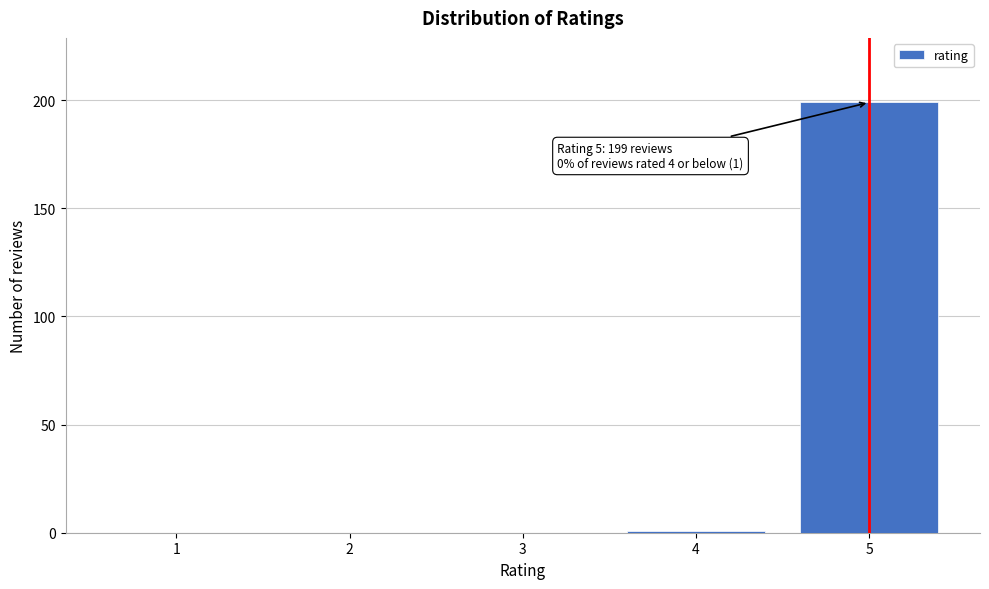

Reading left to right, what are all the values shown in this chart?

1=0	2=0	3=0	4=1	5=199